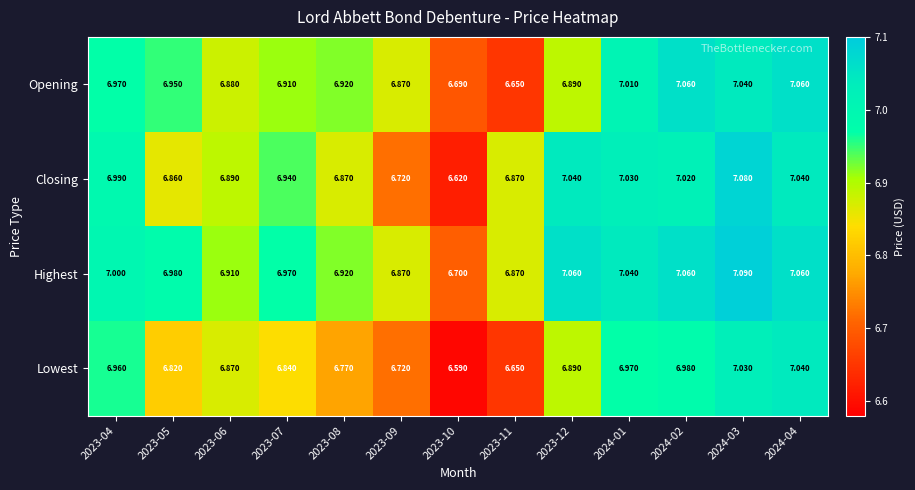

Rank the series at 2024-01 from highest to lowest value.

Highest, Closing, Opening, Lowest